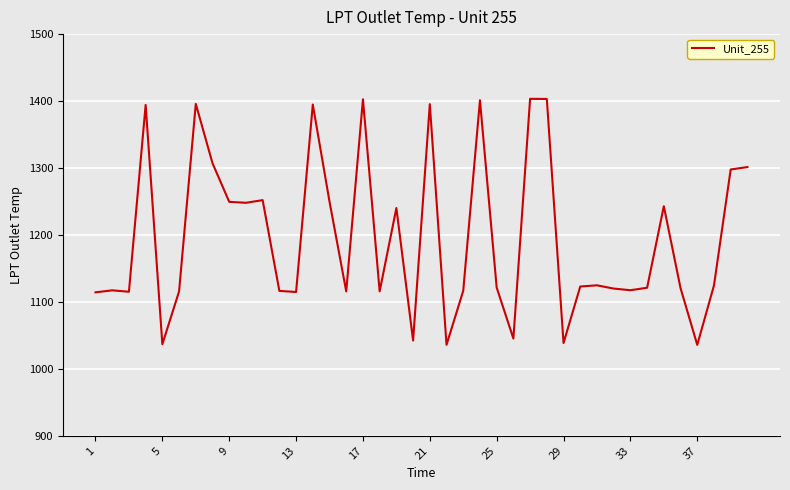

What is the minimum value shown in the chart?

1035.8